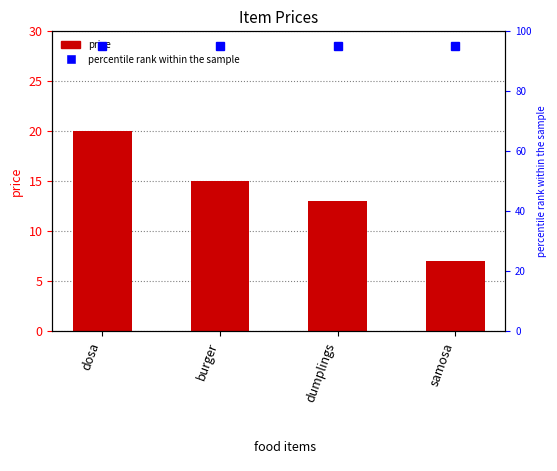

What is the value of the 3rd bar from the left?

13